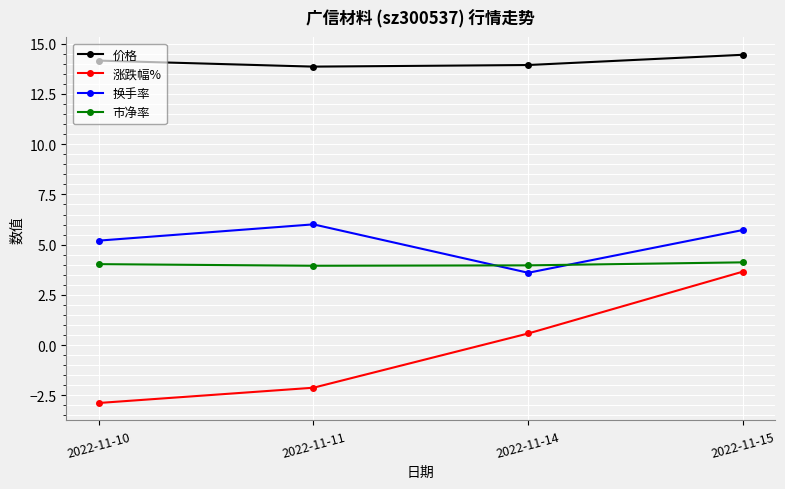

Between 2022-11-11 and 2022-11-15, which series saw the biggest shift?

涨跌幅%